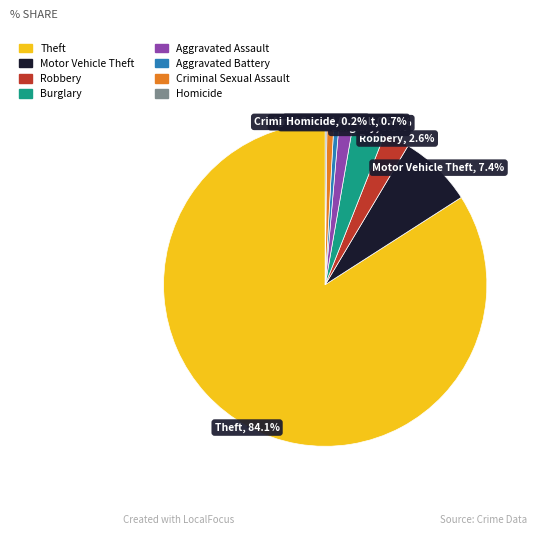

What percentage is NOT represented by Criminal Sexual Assault?

99.3%